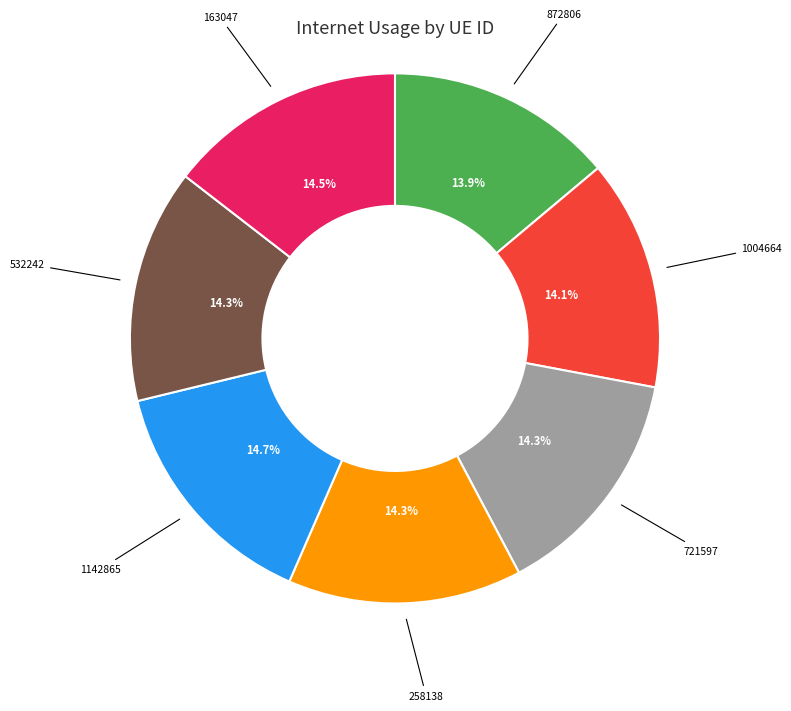

Is there a majority slice in this chart?

No